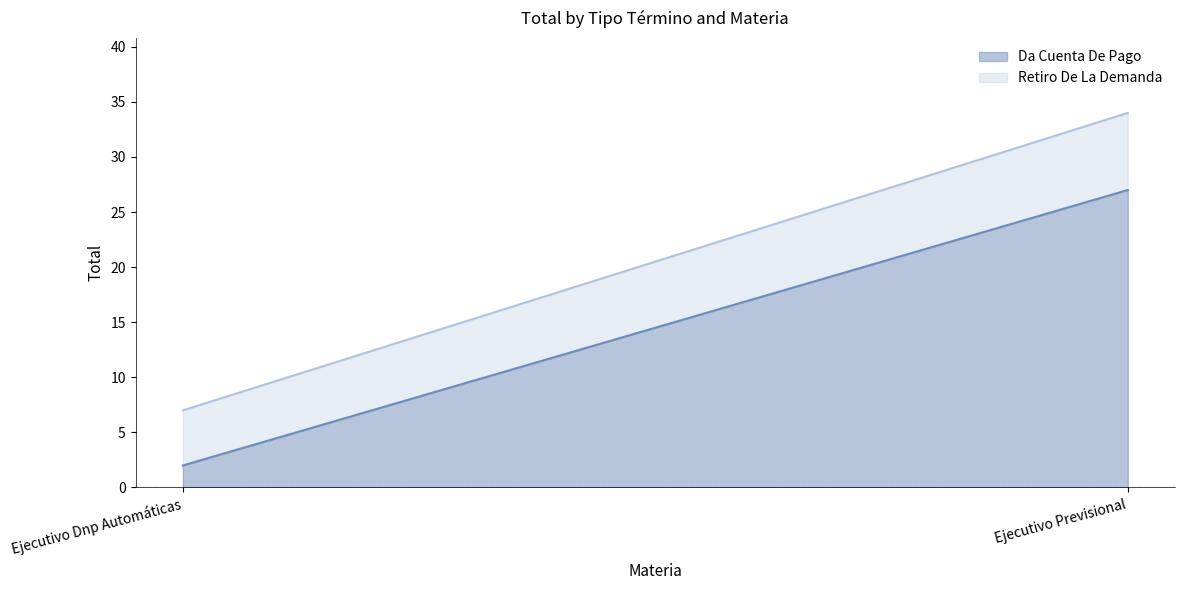

The value of Da Cuenta De Pago at Ejecutivo Dnp Automáticas is 1. True or false?

False